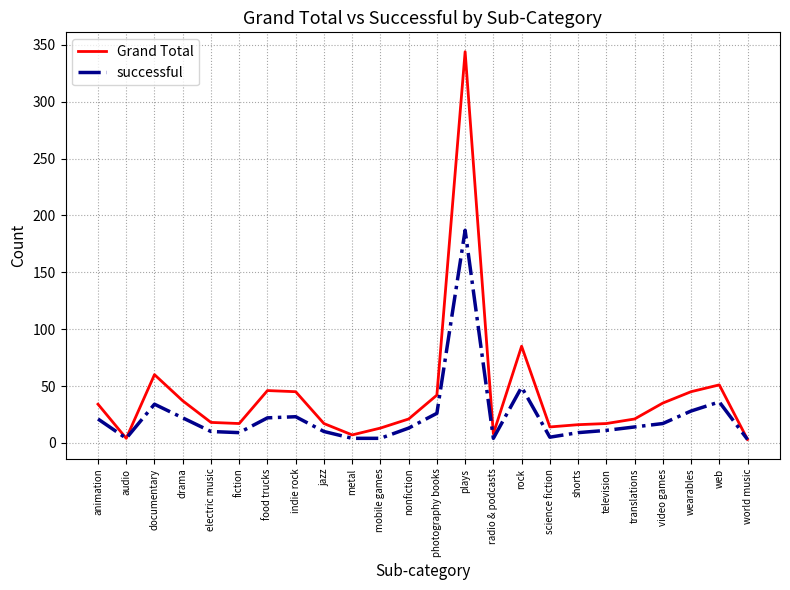

Rank the series by their average value, from highest to lowest.

Grand Total, successful